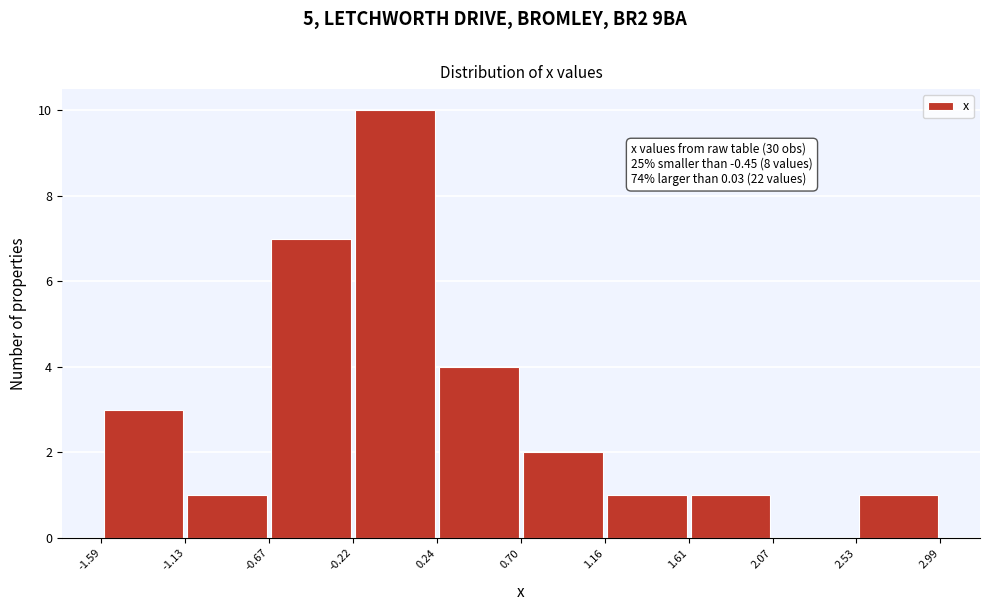

Which range on the x-axis has the tallest bar?

-0.22 to 0.24